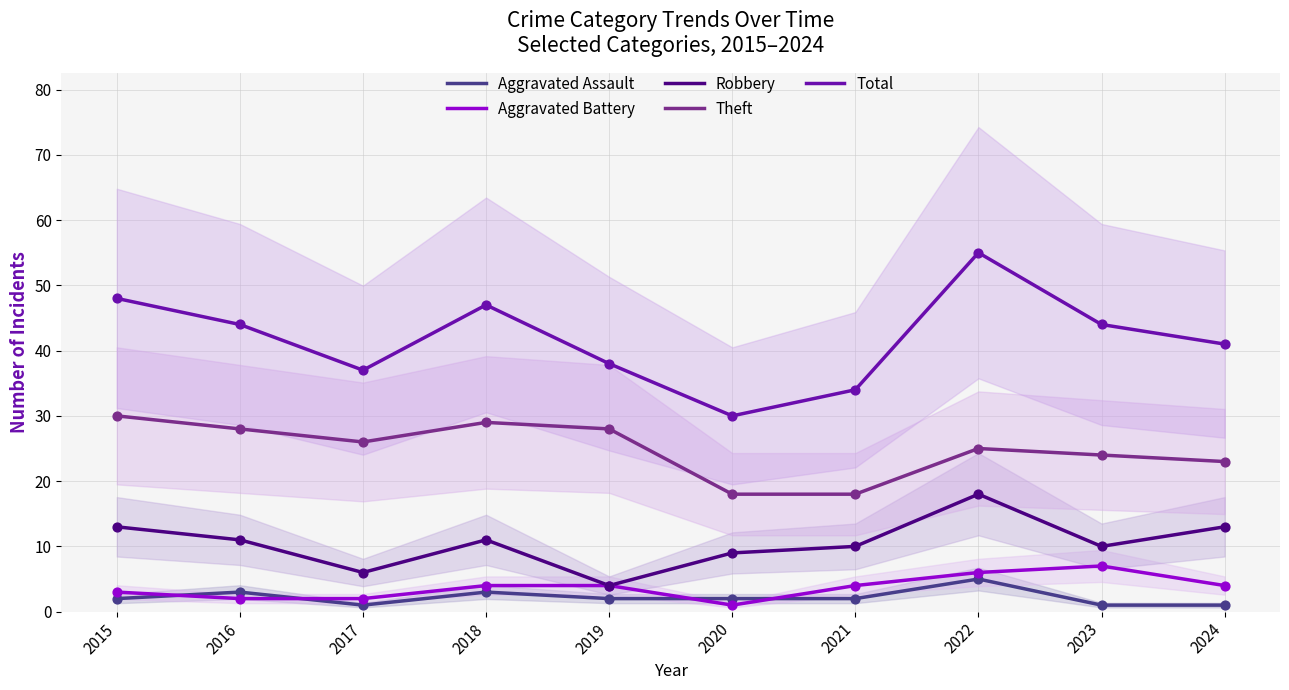

At which category is the sum across all series the highest?

2022